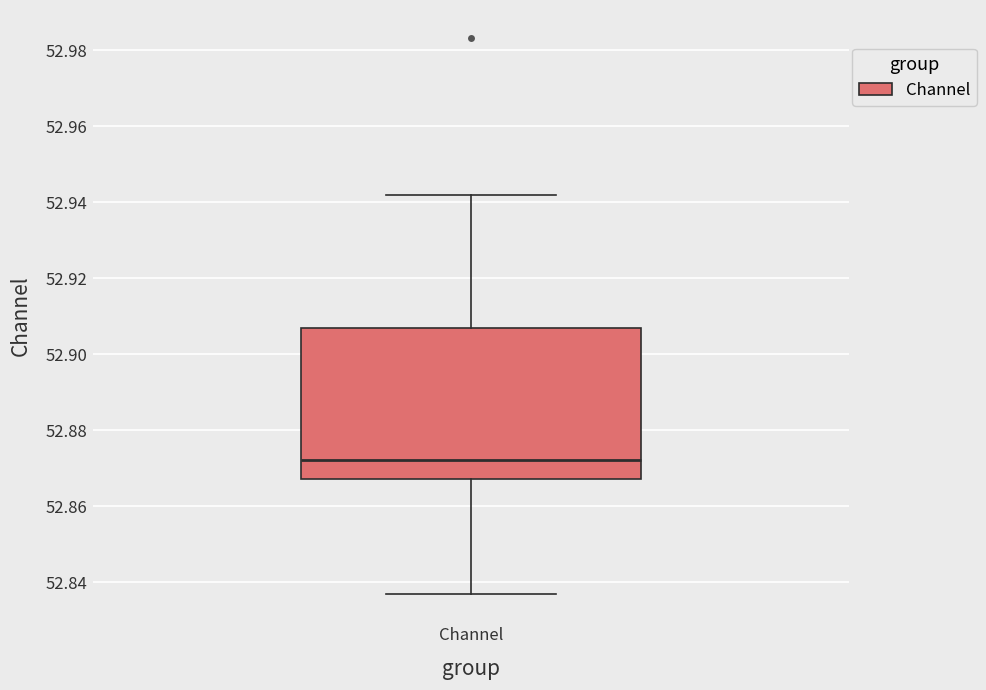

Read this box plot against the y-axis: the position of the median line, the range covered by the box, and the ends of both whiskers. The values are not printed on the chart, so give them approximately, as read against the axis.

median 52.872, box 52.868 to 52.906, whiskers 52.836 to 52.942